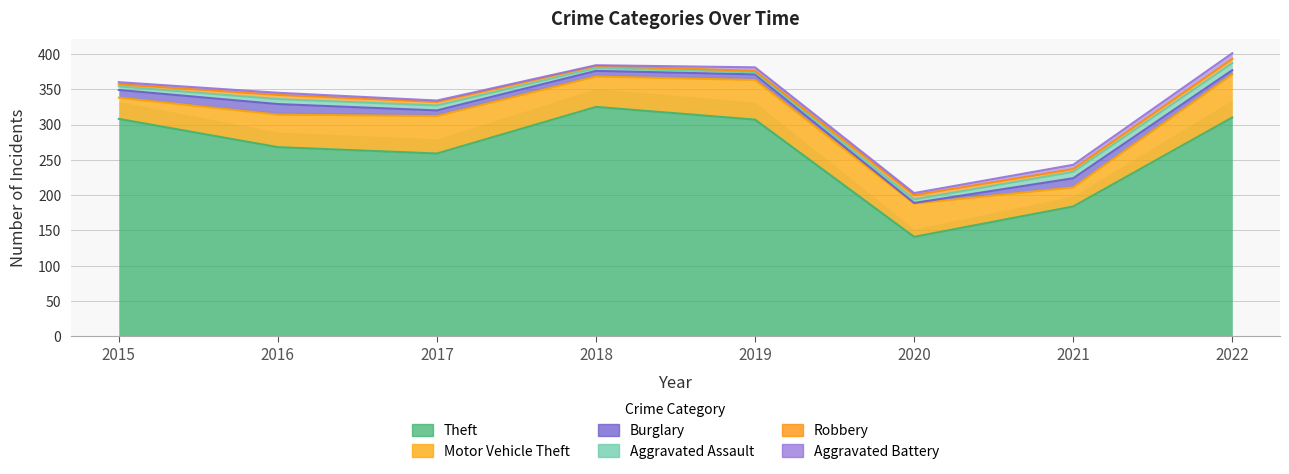

Is the value of Burglary at 2015 greater than the value of Motor Vehicle Theft at 2017?

No